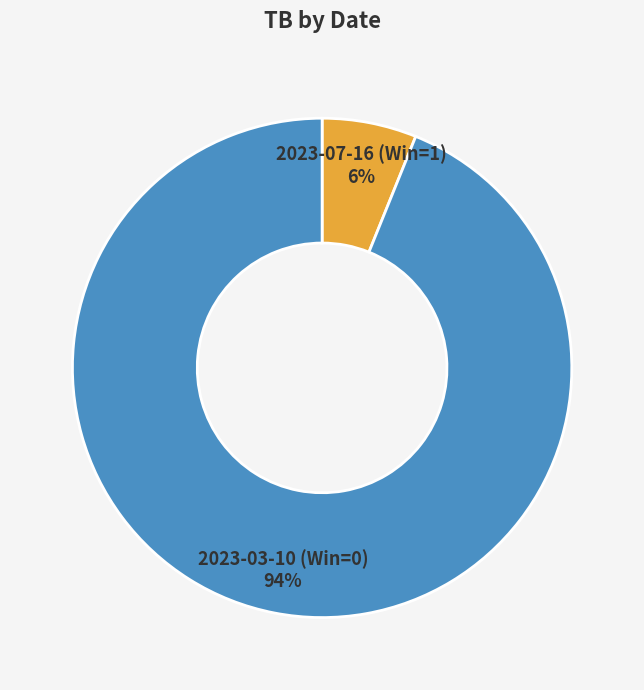

To the nearest percent, what percentage of the pie is 2023-07-16 (Win=1)?

6%